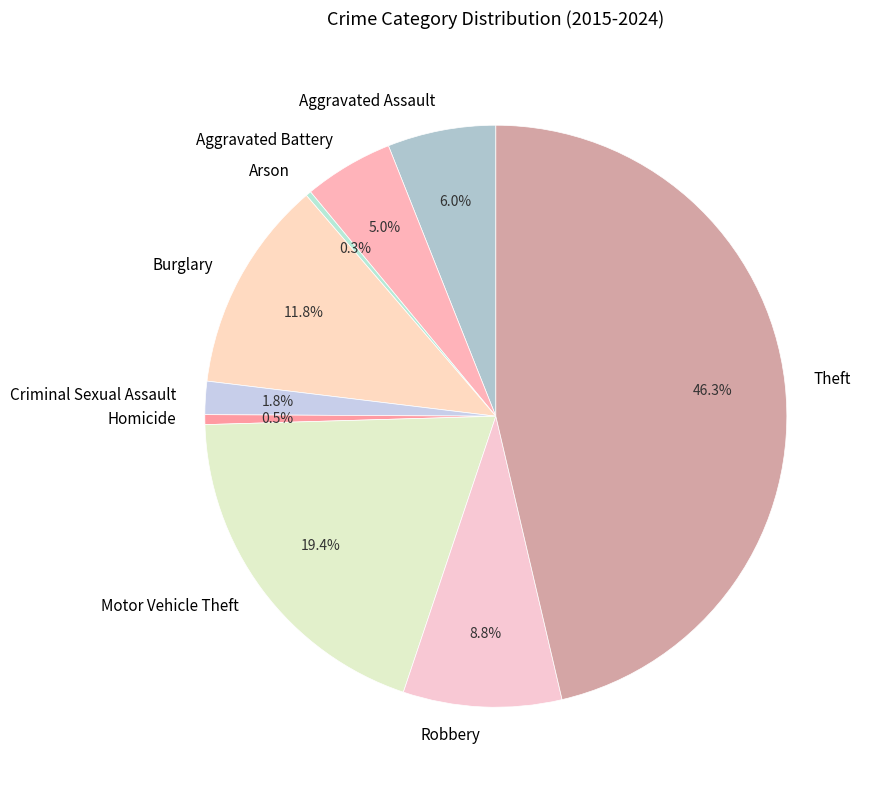

Is it true that Burglary is 12% of the pie?

True